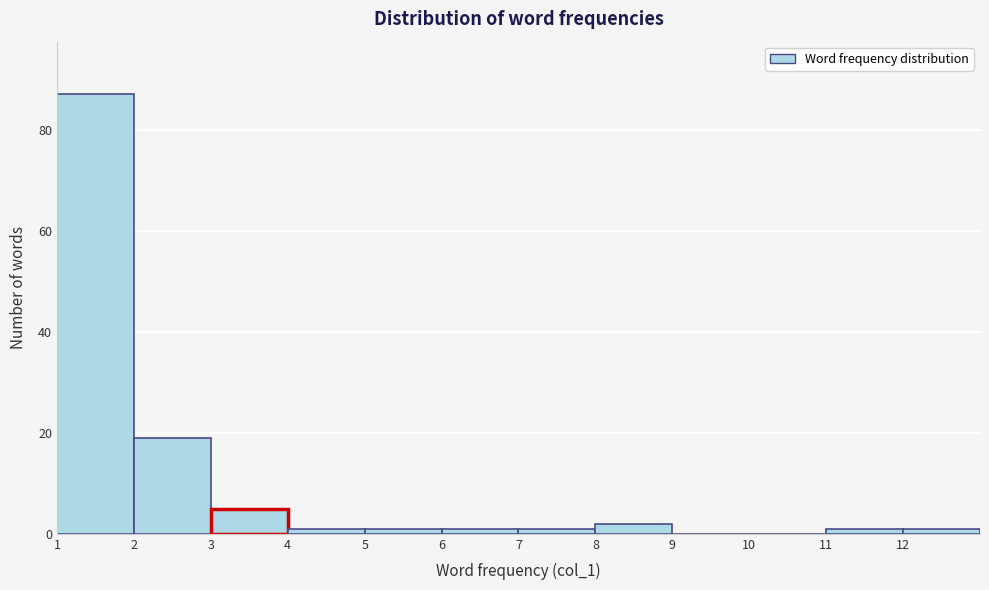

Reading left to right, transcribe this chart: for each bar, give the range it covers on the x-axis and its height. The values are not printed on the chart, so give them approximately, as read against the axis.

1 to 2: 88
2 to 3: 20
3 to 4: 6
4 to 5: under 2
5 to 6: under 2
6 to 7: under 2
7 to 8: under 2
8 to 9: 2
9 to 10: 0
10 to 11: 0
11 to 12: under 2
12 to 13: under 2